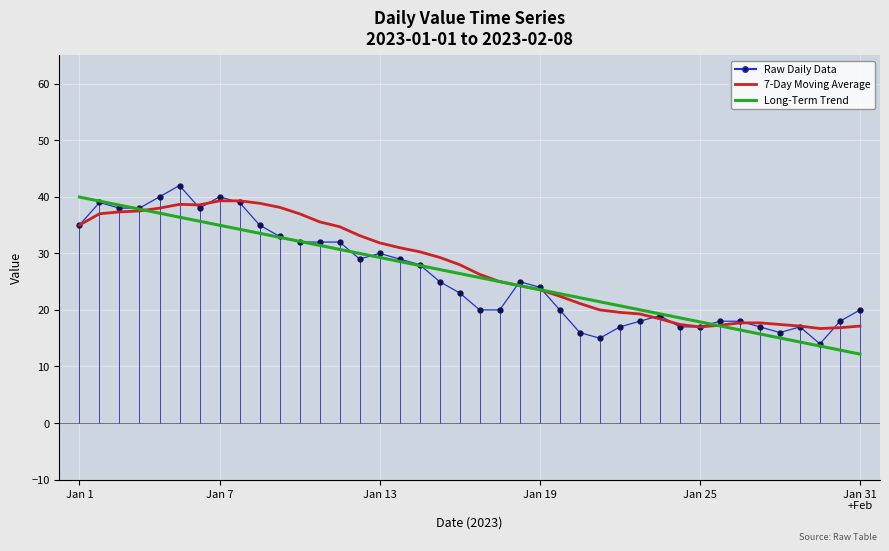

True or false: 7-Day Moving Average and Long-Term Trend cross at least once.

True